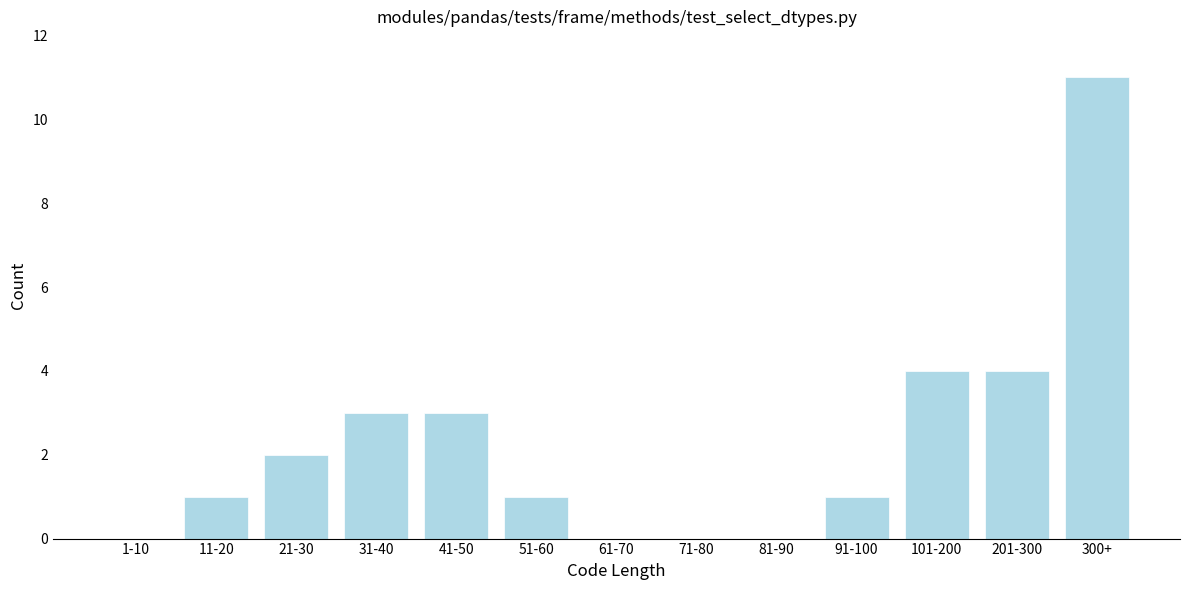

Reading left to right, transcribe all the data shown in this chart.

1-10=0	11-20=1	21-30=2	31-40=3	41-50=3	51-60=1	61-70=0	71-80=0	81-90=0	91-100=1	101-200=4	201-300=4	300+=11